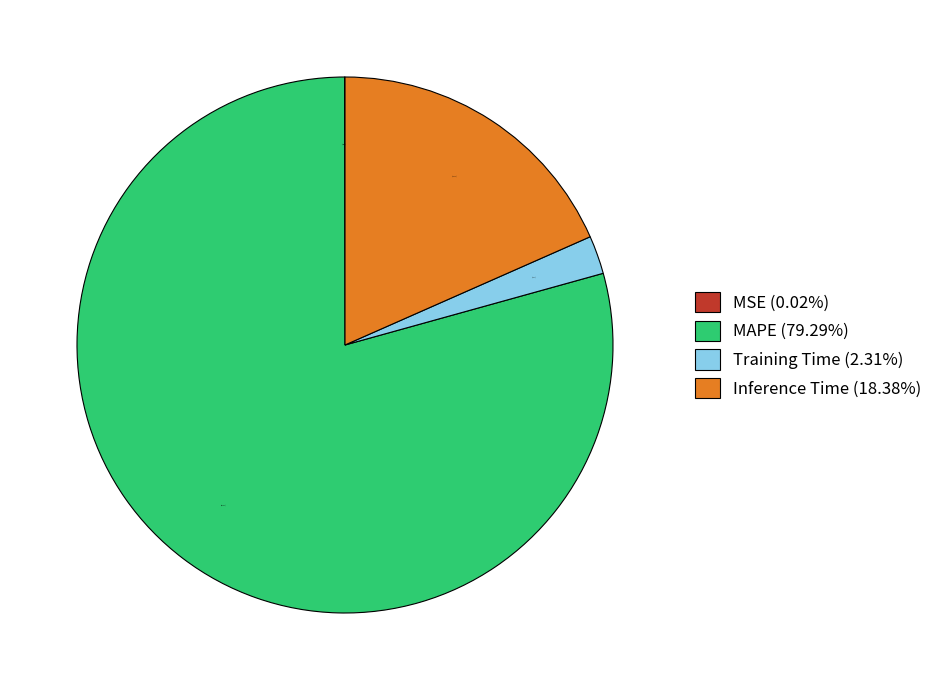

Between MAPE (79.29%) and Training Time (2.31%), which is larger?

MAPE (79.29%)